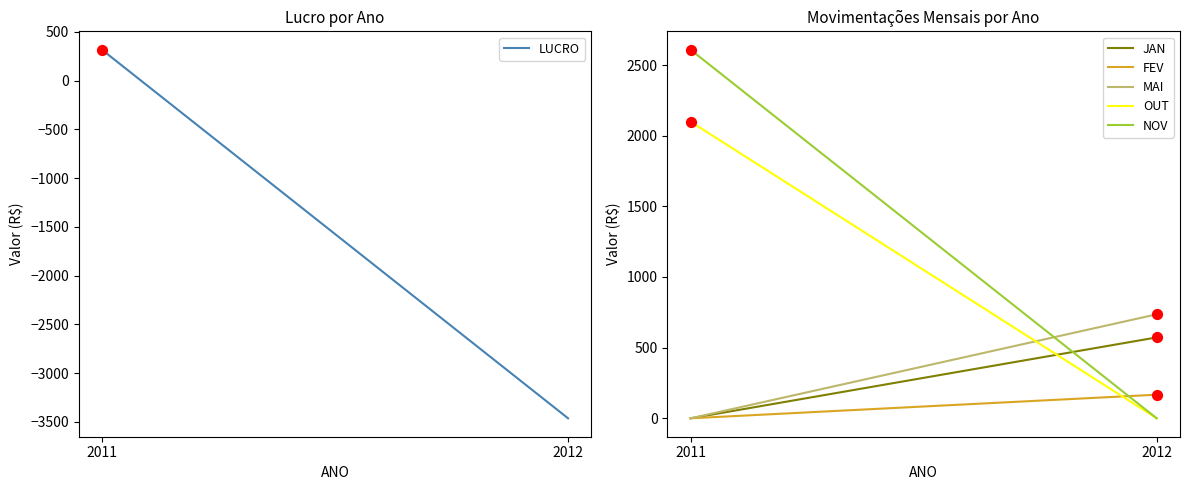

Which series has the largest total across all categories?

NOV